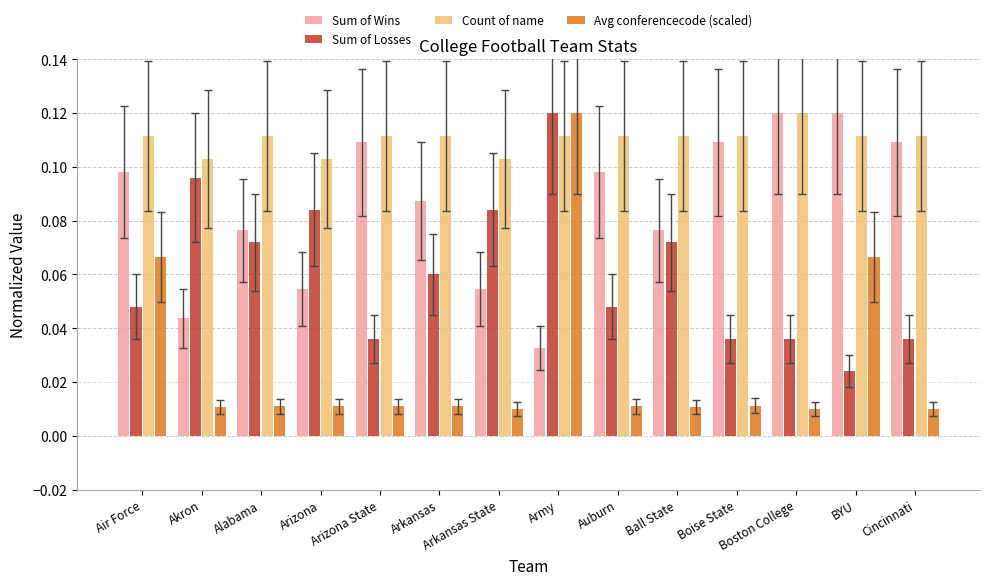

What is the total value across all series at Ball State?

0.3